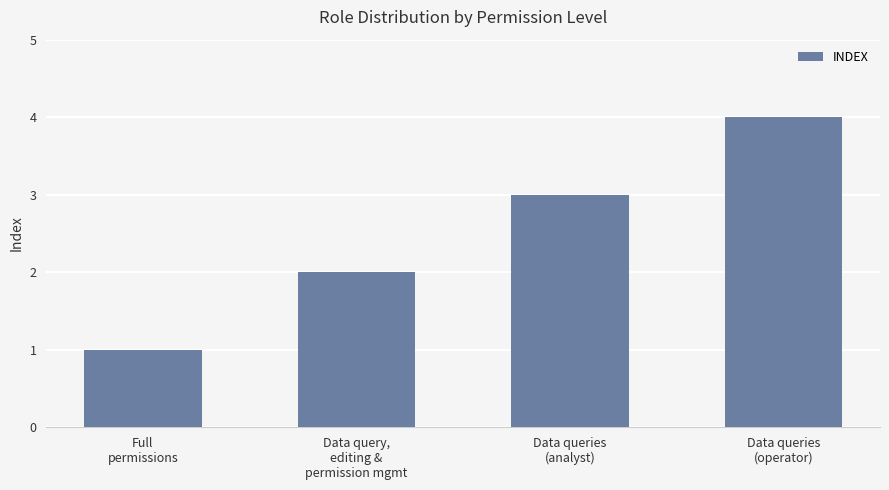

Between Data queries
(operator) and Full
permissions, which is larger?

Data queries
(operator)